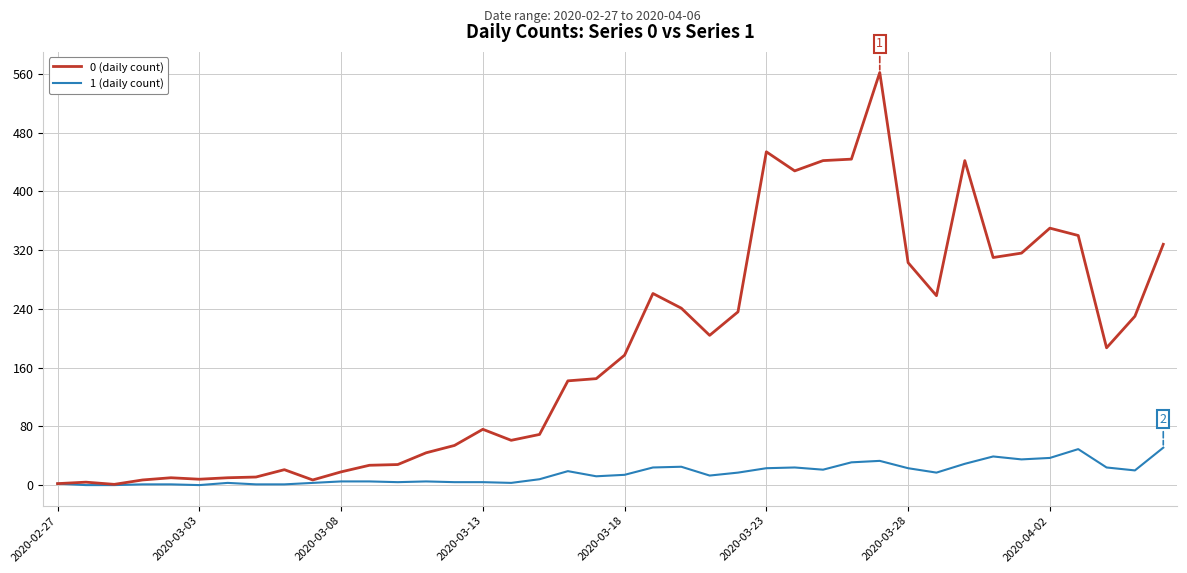

Which series has the largest total across all categories?

0 (daily count)